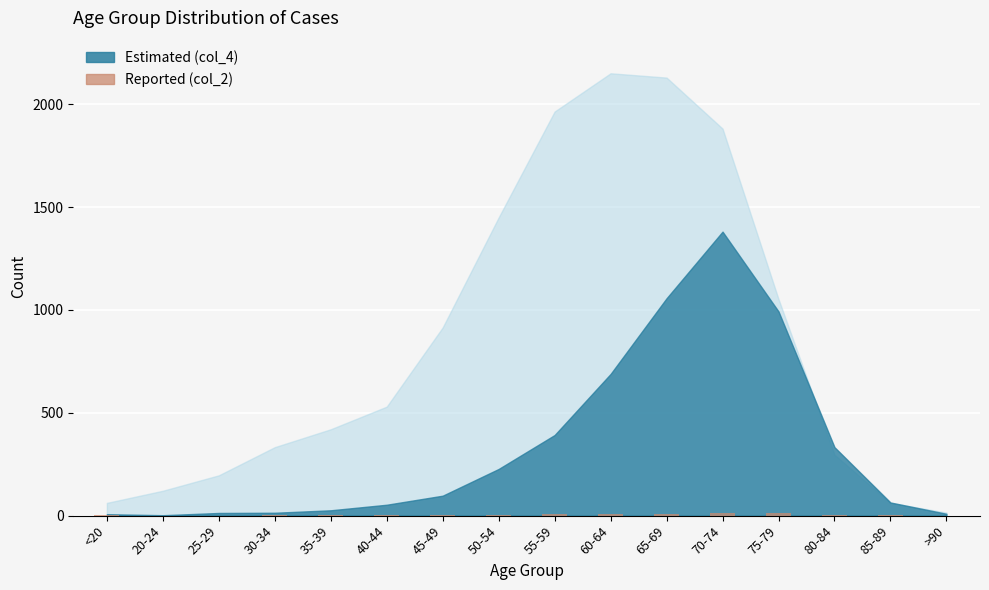

What is the maximum value shown in the chart?

14